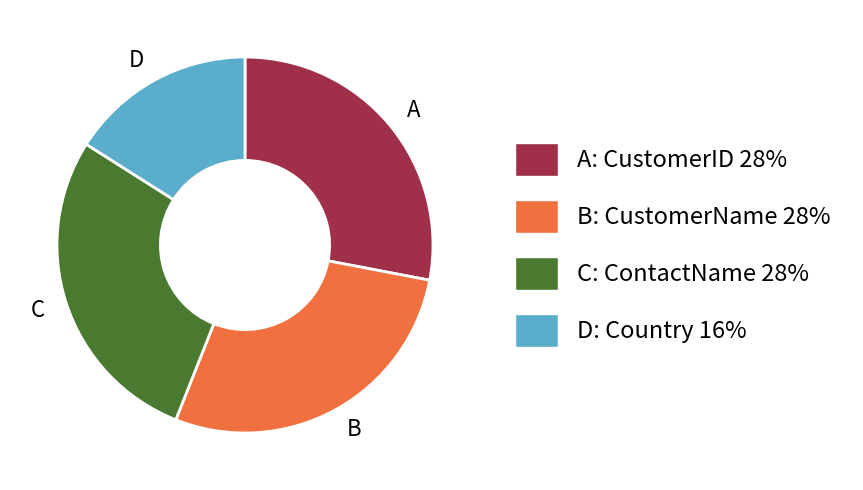

Is there any slice that represents more than half of the pie?

No